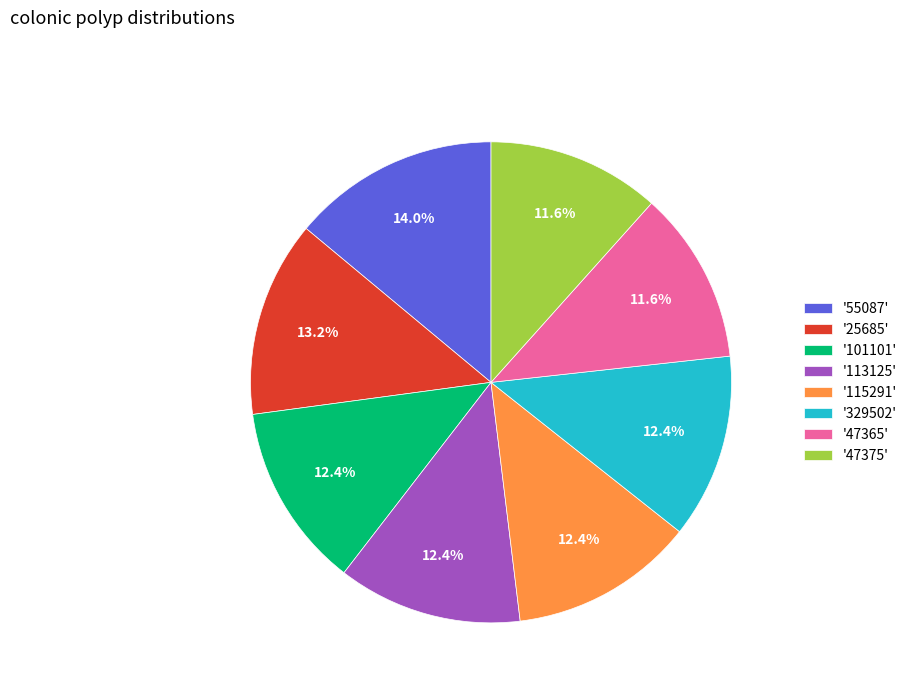

Is the sum of '115291' and '55087' greater than half?

No